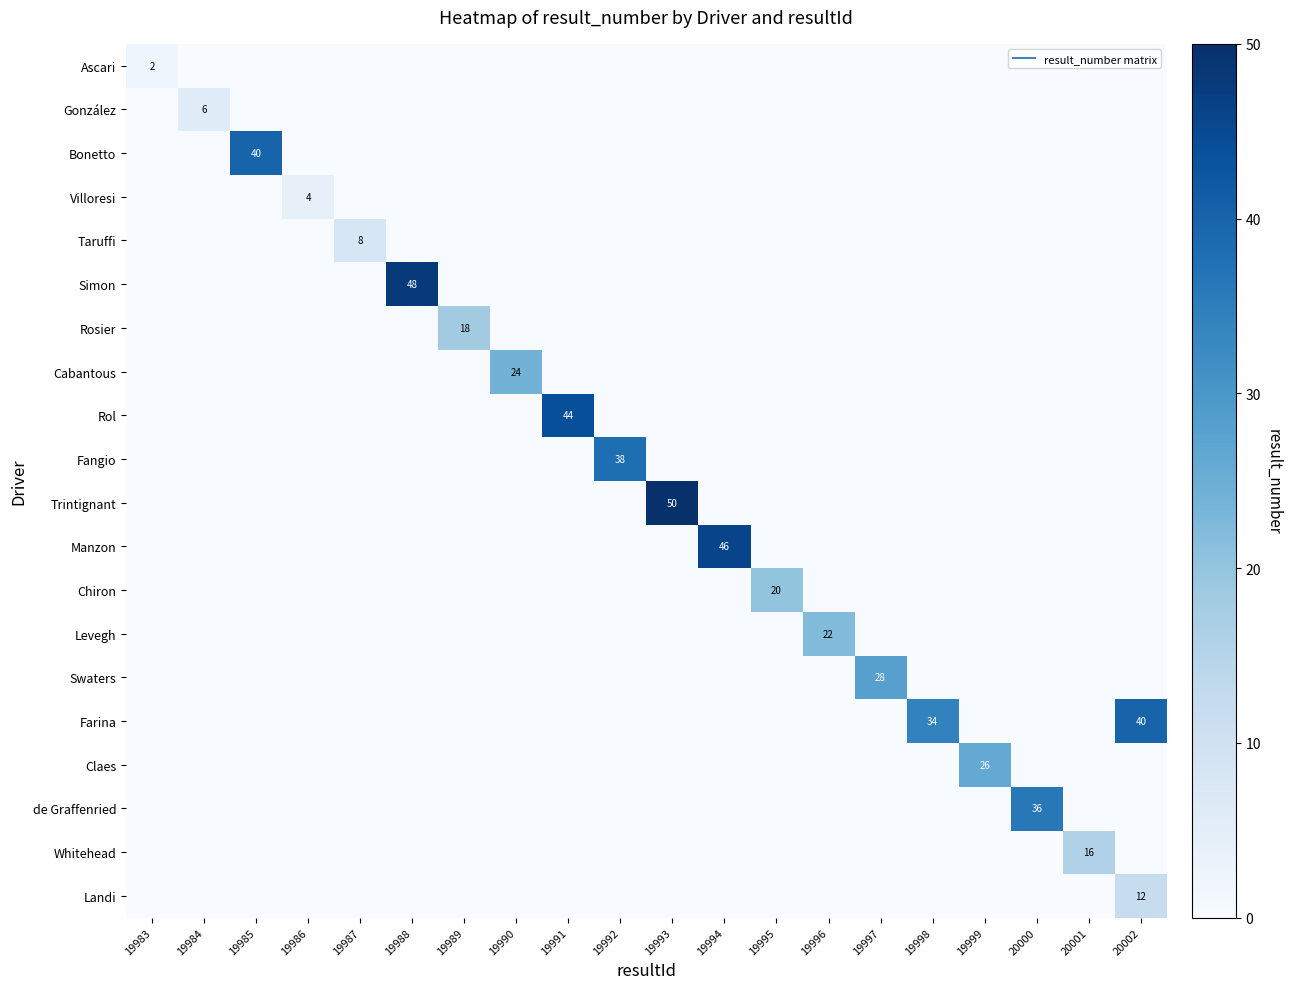

List the series in order of their peak value, lowest first.

Ascari, Villoresi, González, Taruffi, Landi, Whitehead, Rosier, Chiron, Levegh, Cabantous, Claes, Swaters, de Graffenried, Fangio, Bonetto, Farina, Rol, Manzon, Simon, Trintignant